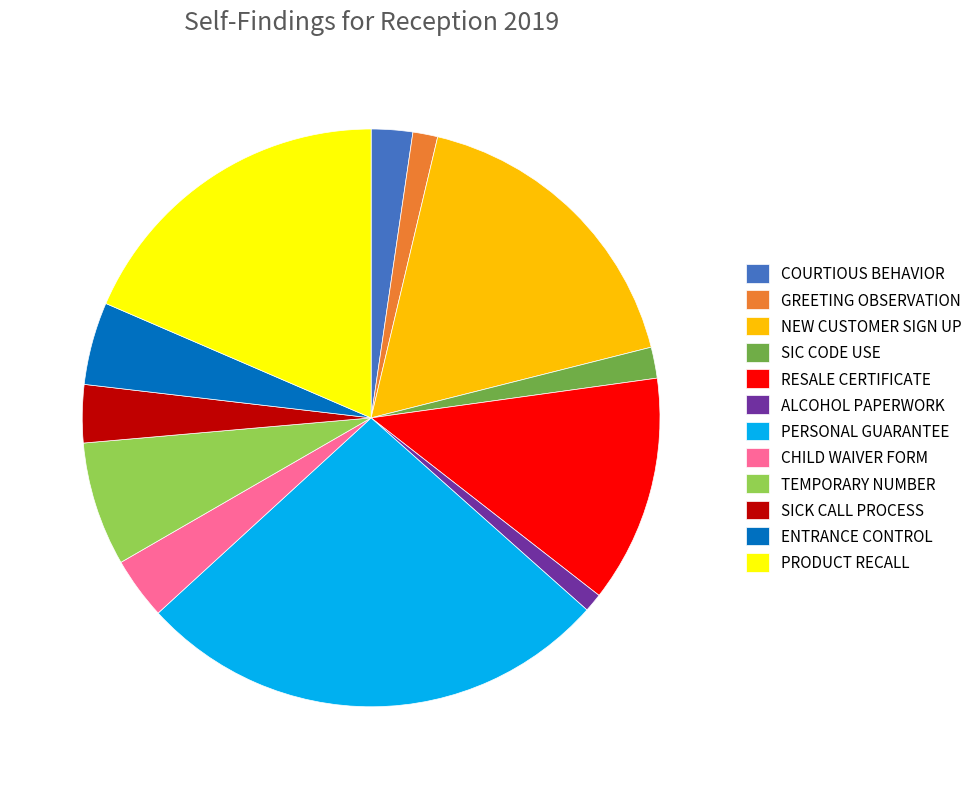

Do CHILD WAIVER FORM and ALCOHOL PAPERWORK together represent more than half of the pie?

No